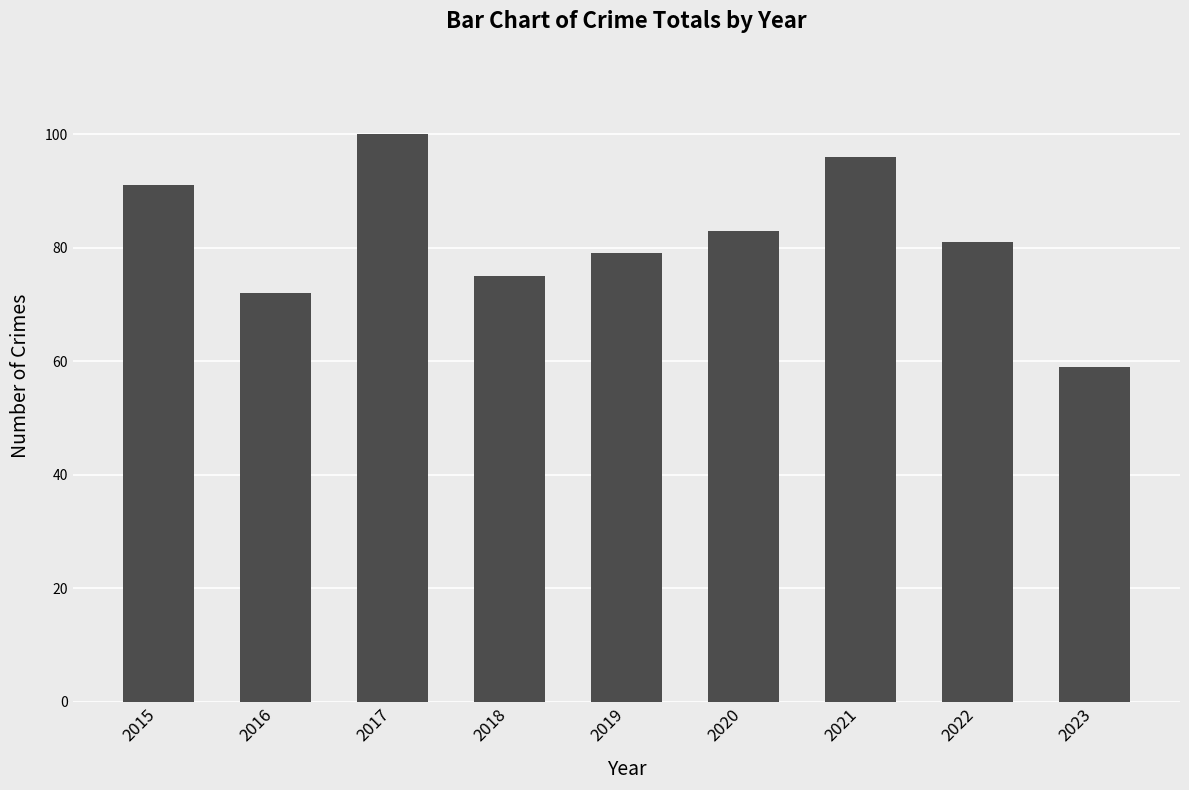

Does the chart contain any negative values?

No